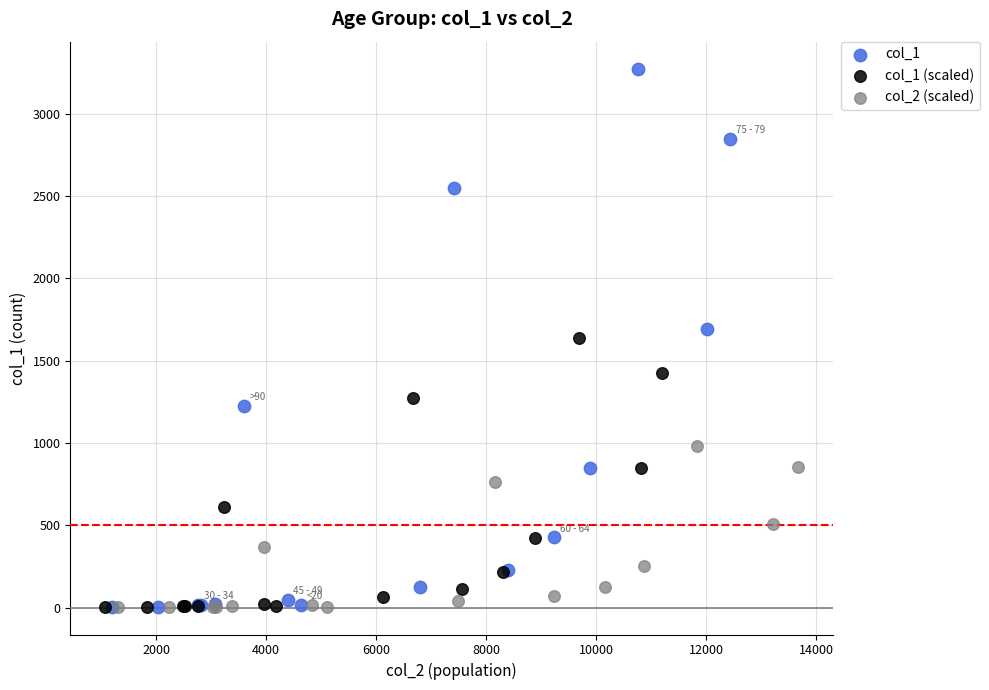

Which series contains the highest Y value?

col_1